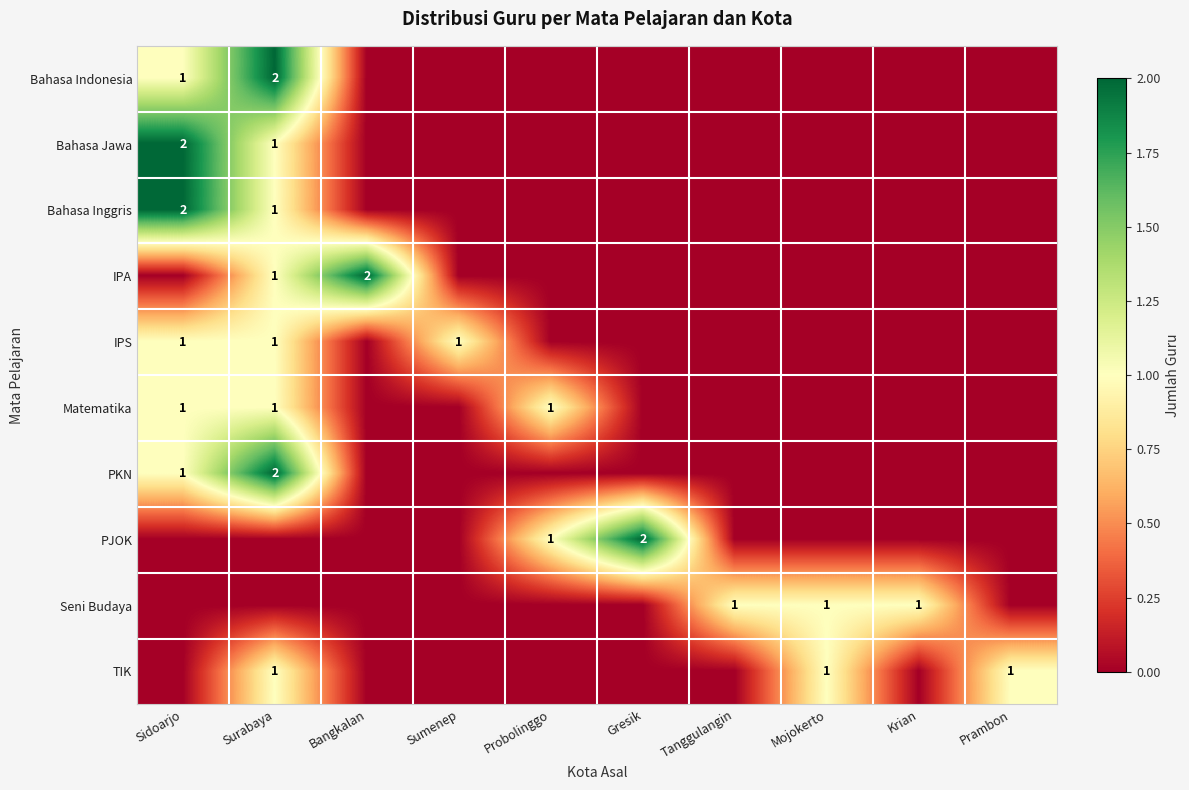

Is it true that Matematika equals 1 at Probolinggo?

True